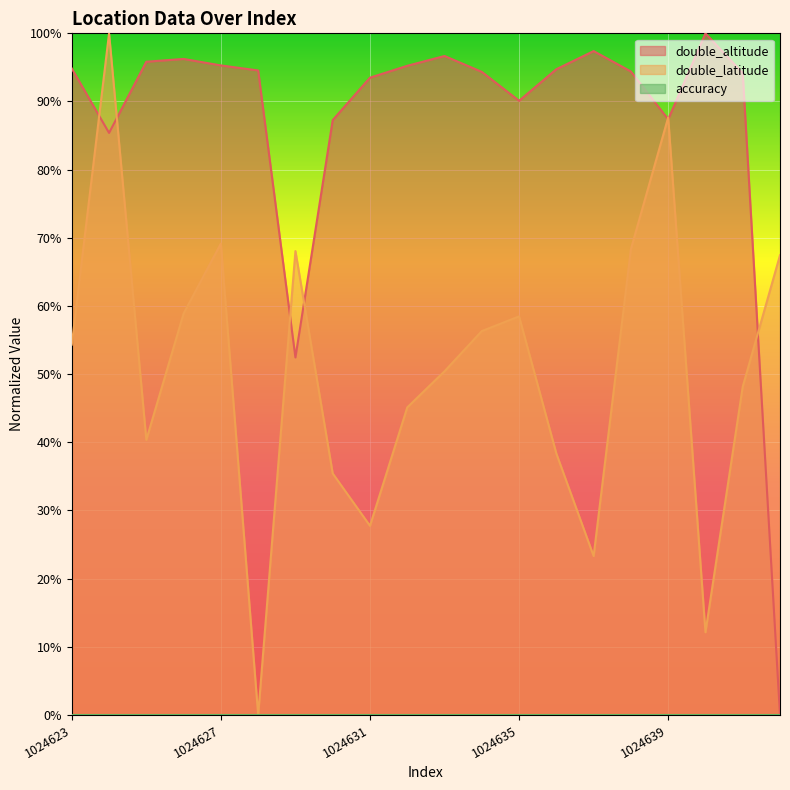

Reading right to left, extract all data points from this chart.

double_altitude: 1024642=0.0	1024641=94.2	1024640=100.0	1024639=87.4	1024638=94.4	1024637=97.4	1024636=94.7	1024635=90.1	1024634=94.3	1024633=96.7	1024632=95.2	1024631=93.5	1024630=87.3	1024629=52.5	1024628=94.6	1024627=95.3	1024626=96.2	1024625=95.8	1024624=85.4	1024623=94.8
double_latitude: 1024642=67.4	1024641=48.2	1024640=12.1	1024639=87.7	1024638=68.3	1024637=23.3	1024636=38.3	1024635=58.5	1024634=56.3	1024633=50.4	1024632=45.1	1024631=27.7	1024630=35.4	1024629=68.1	1024628=0.0	1024627=69.2	1024626=58.9	1024625=40.4	1024624=100.0	1024623=54.3